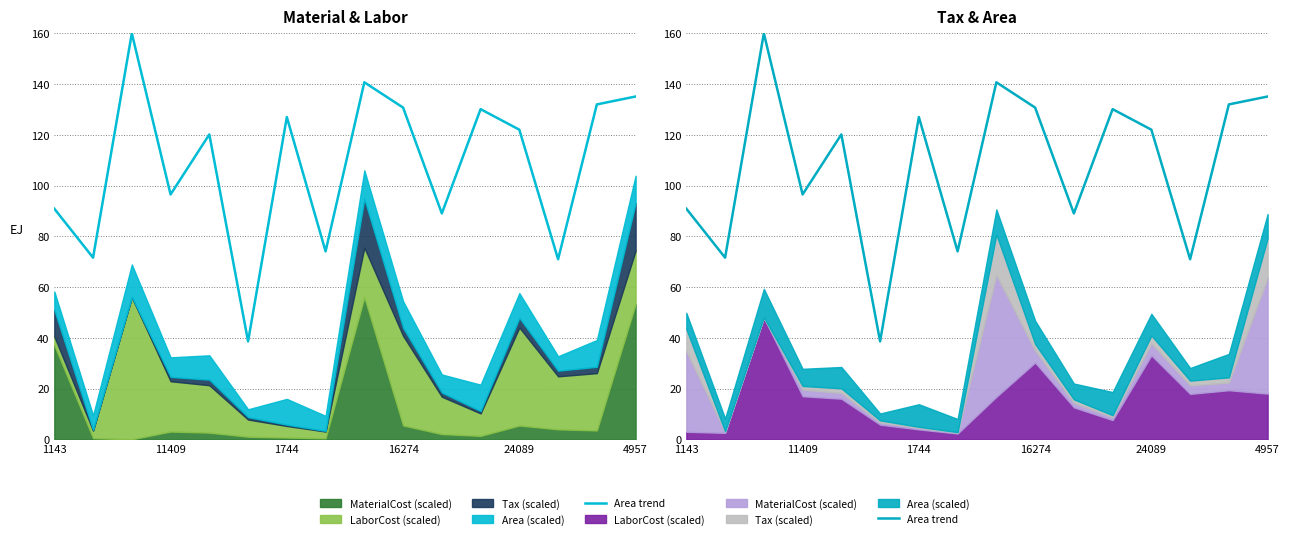

What is the smallest value displayed?

38.6